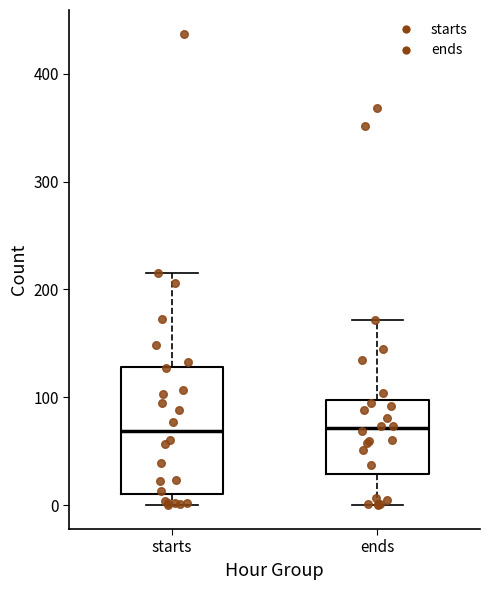

Comparing the boxes themselves (not the whiskers), which one is the tallest?

starts